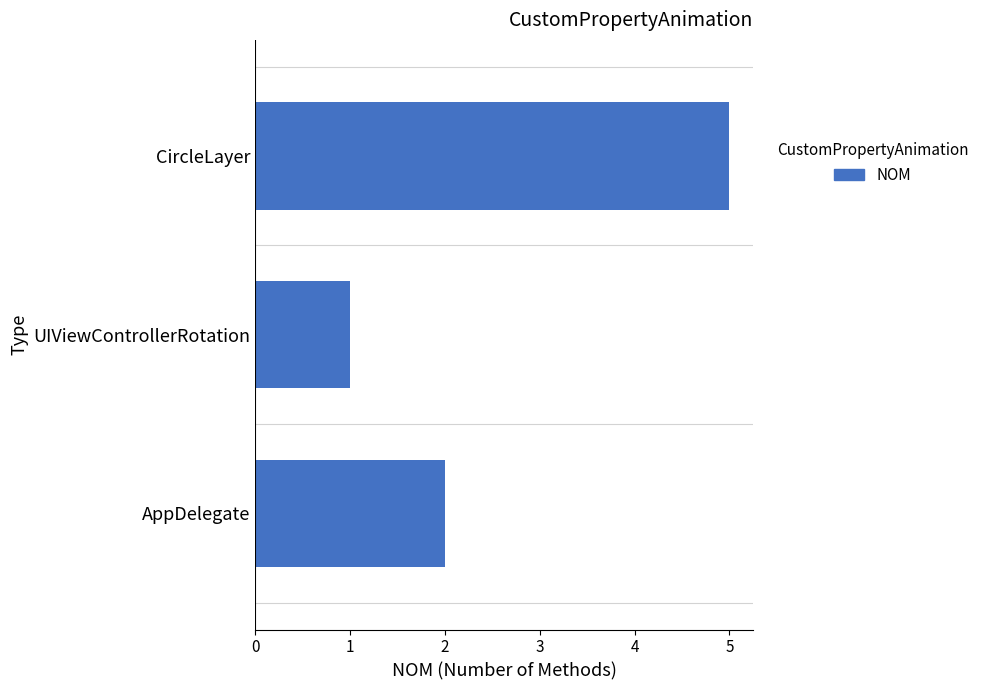

Where is the data nearest to the value 3?

AppDelegate